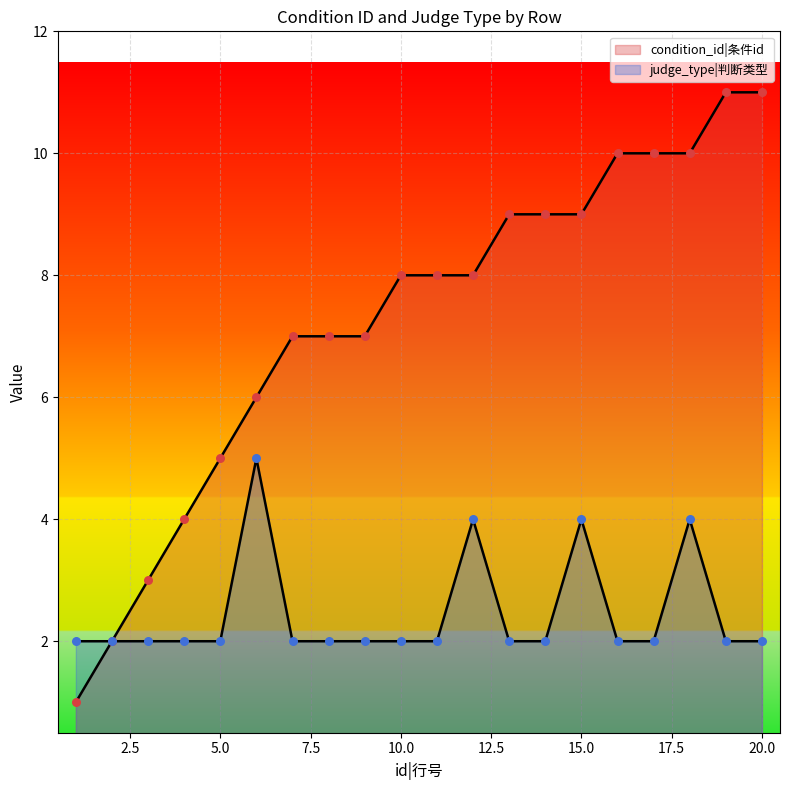

Which series has the largest Y range (max minus min)?

condition_id